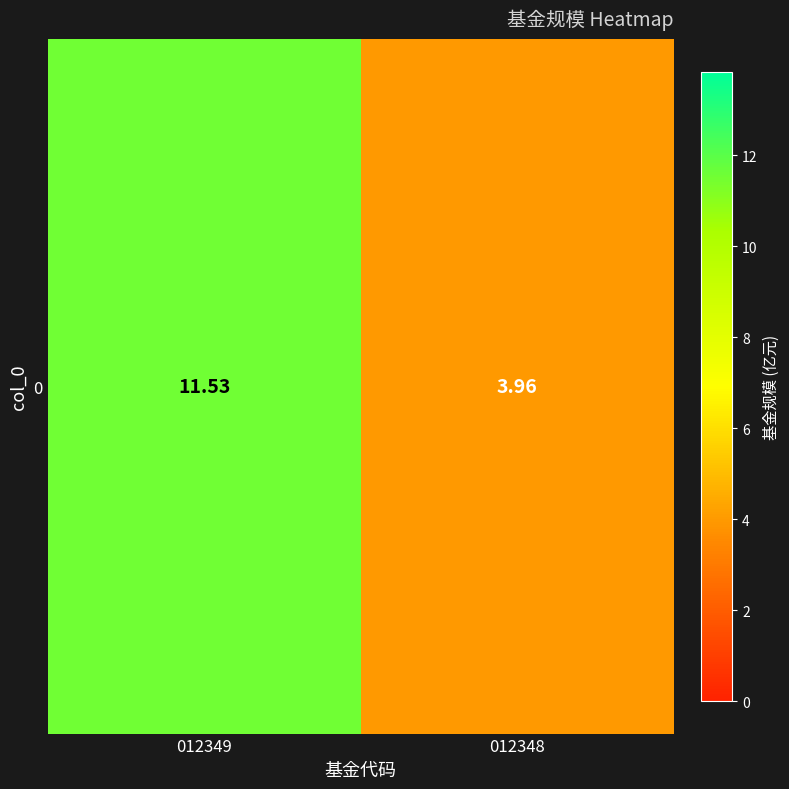

What is the ratio of the value at 012348 to the value at 012349?

0.3